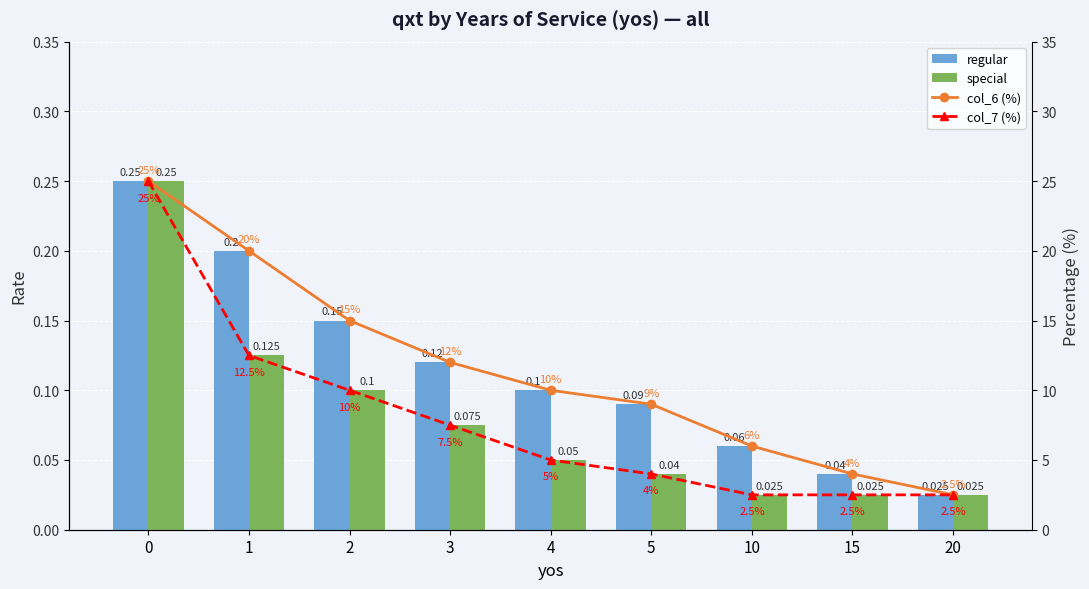

At how many categories does at least one series exceed 19?

2